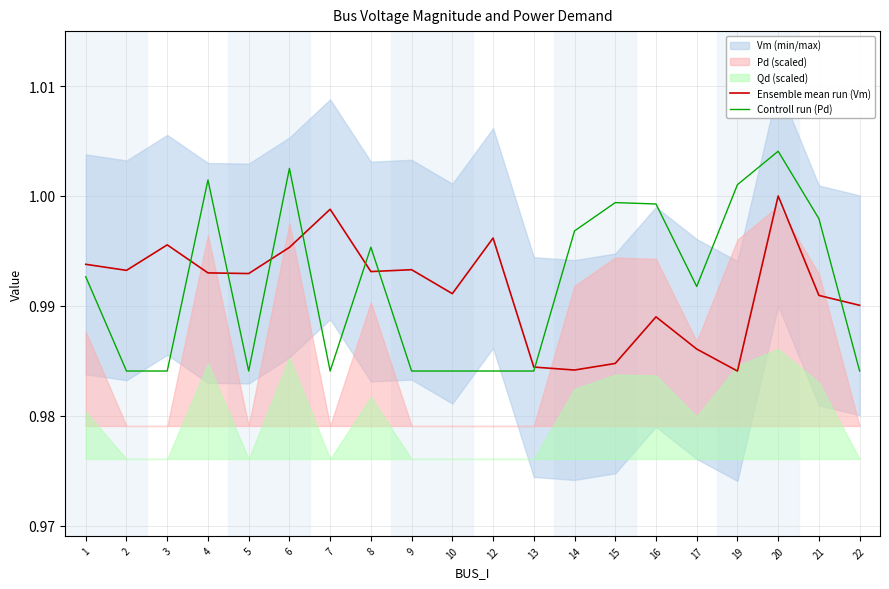

What is the value of the Ensemble mean run (Vm) point at the 11th from the left?

1.0